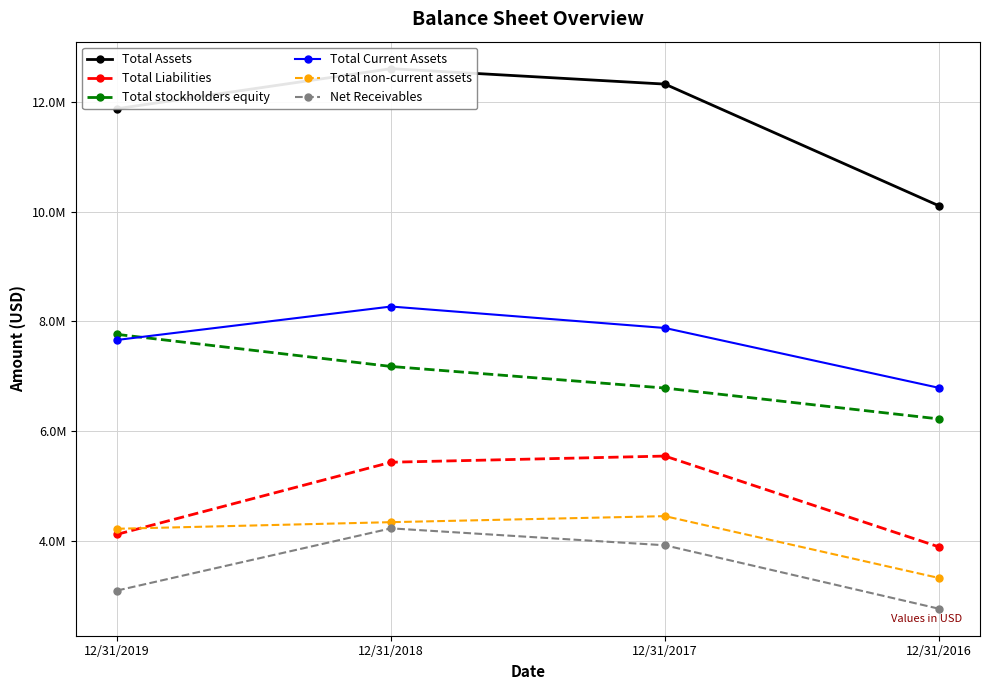

In Total Current Assets, how many points are higher than both neighbors (excluding endpoints)?

1